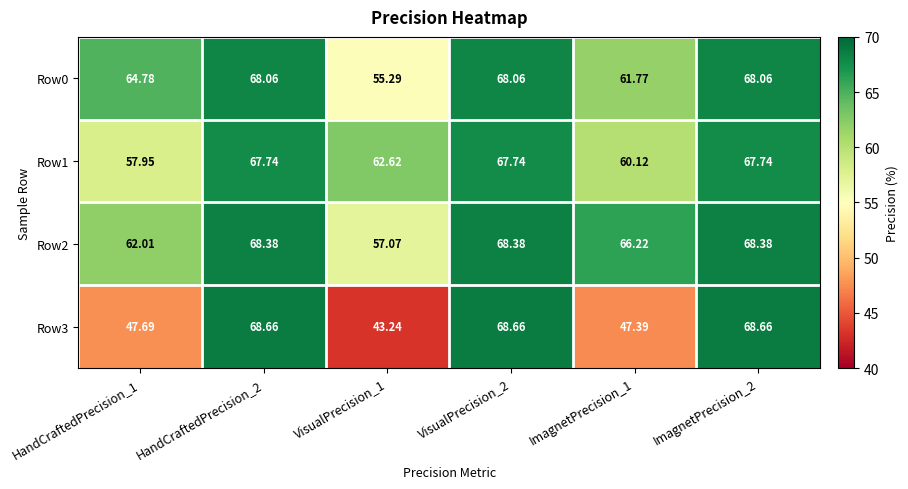

At how many categories does at least one series exceed 59?

6